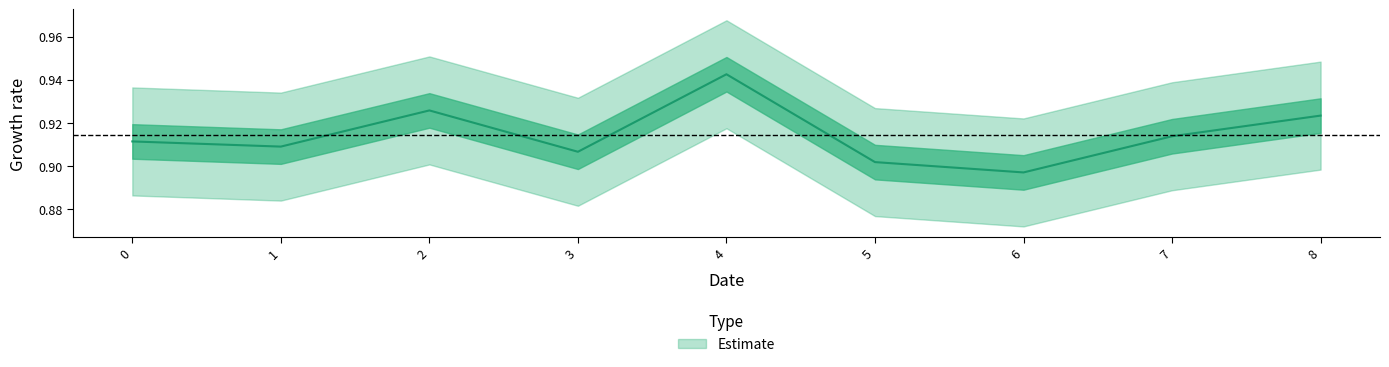

At which label is the value closest to 0?

6